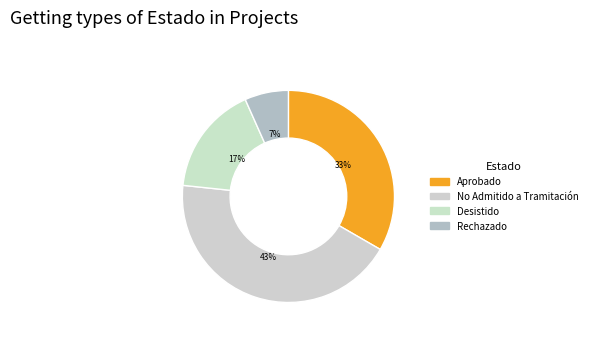

What is the largest slice in the pie chart?

No Admitido a Tramitación